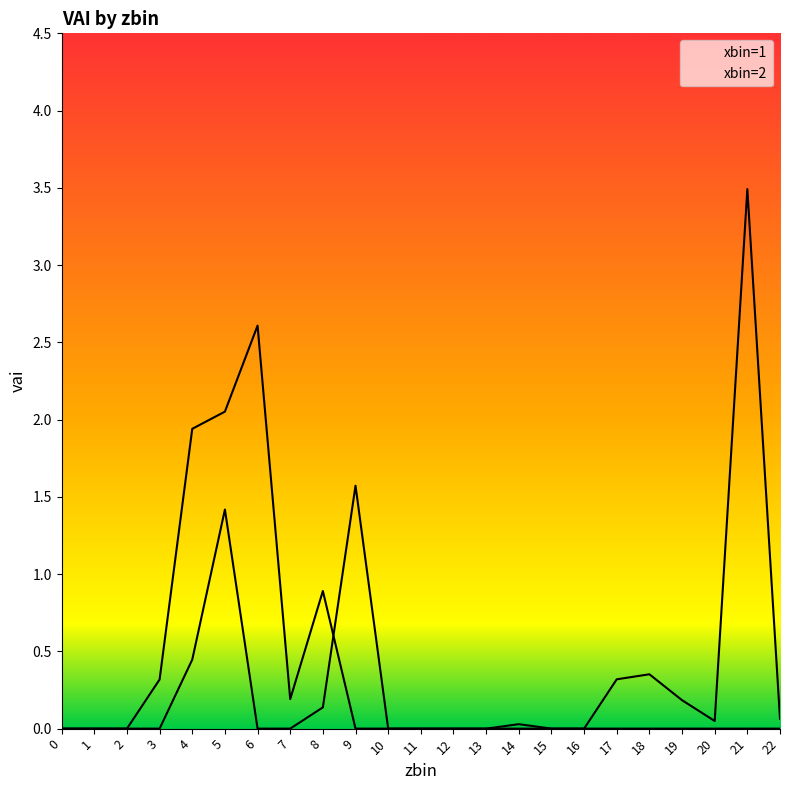

Rank the categories by xbin=1 value from highest to lowest.

21, 9, 5, 4, 18, 17, 19, 8, 22, 20, 14, 0, 1, 2, 3, 6, 7, 10, 11, 12, 13, 15, 16